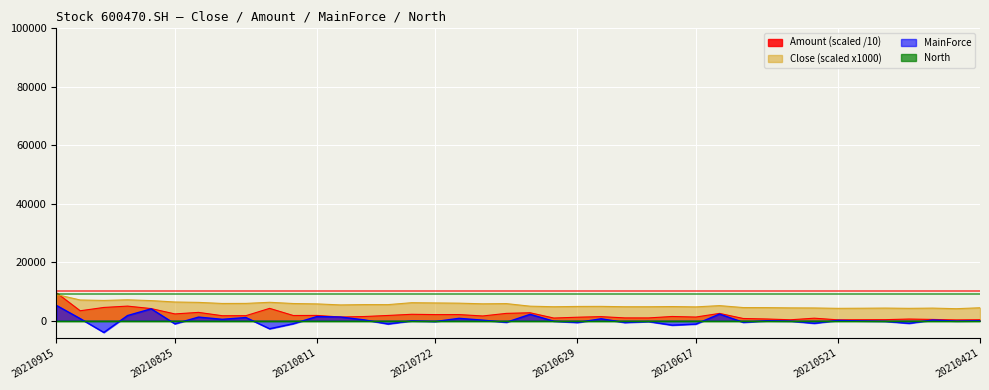

True or false: Amount and MainForce cross at least once.

False